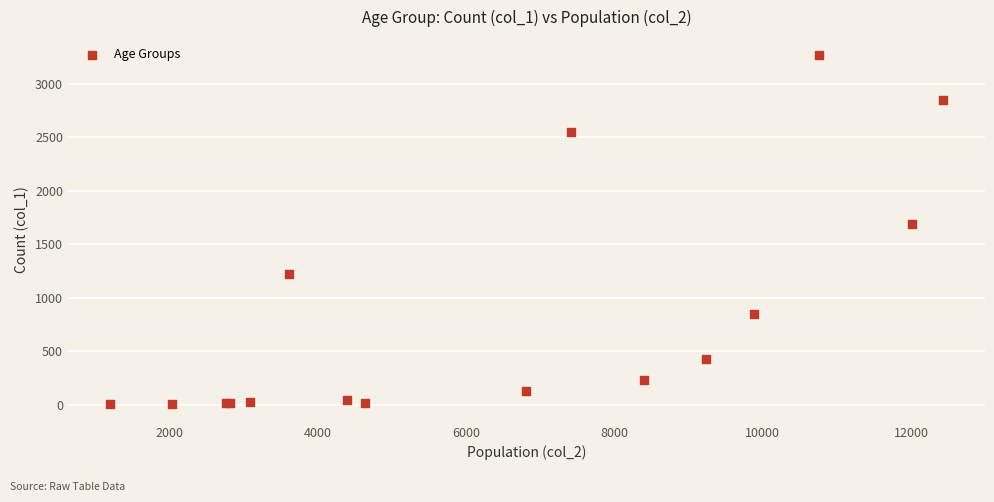

What Y value in the scatter plot is closest to 1638?

1690